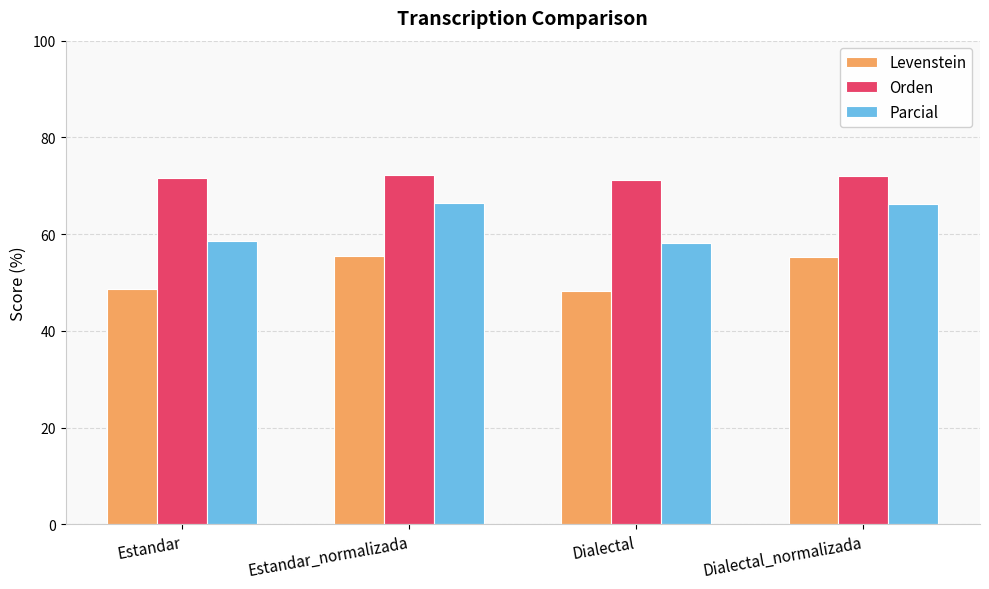

Is the value of Orden at Estandar greater than the value of Levenstein at Dialectal_normalizada?

Yes